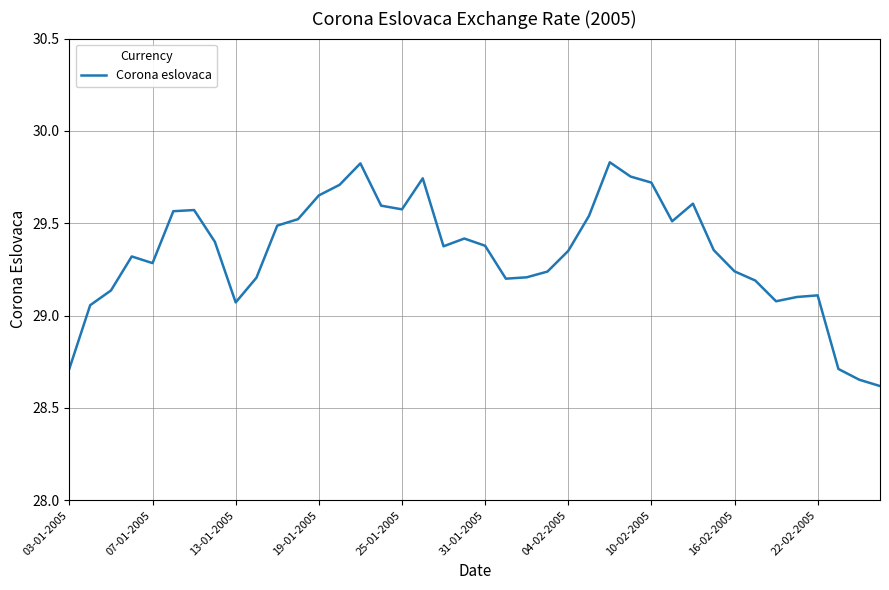

How many interior local peaks (higher than both neighbors) does the data have?

8